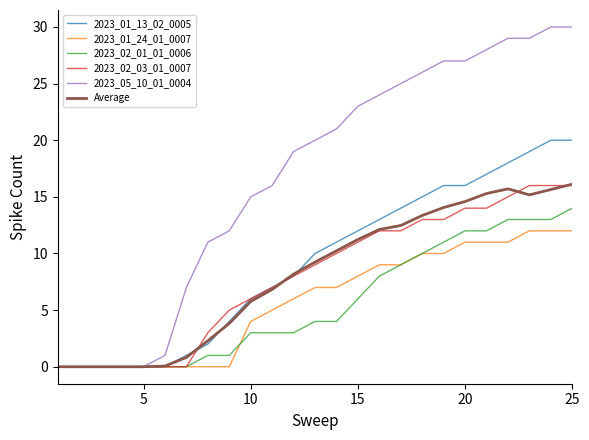

What is the maximum value shown in the chart?

30.0